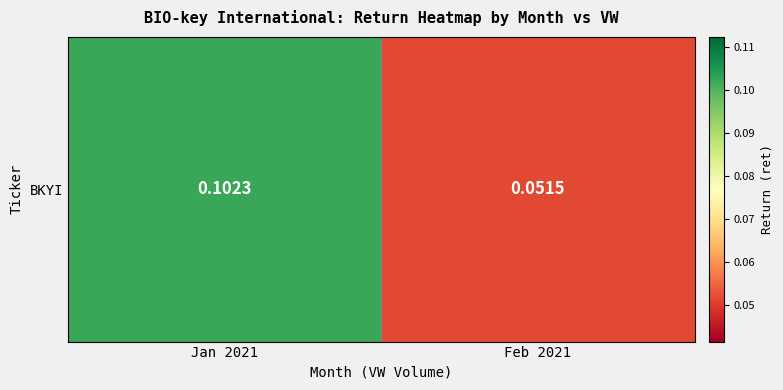

What is the smallest value displayed?

0.1